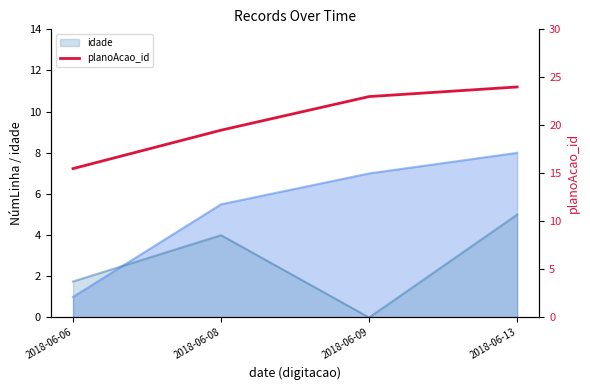

Where is idade nearest to the value 2?

2018-06-06